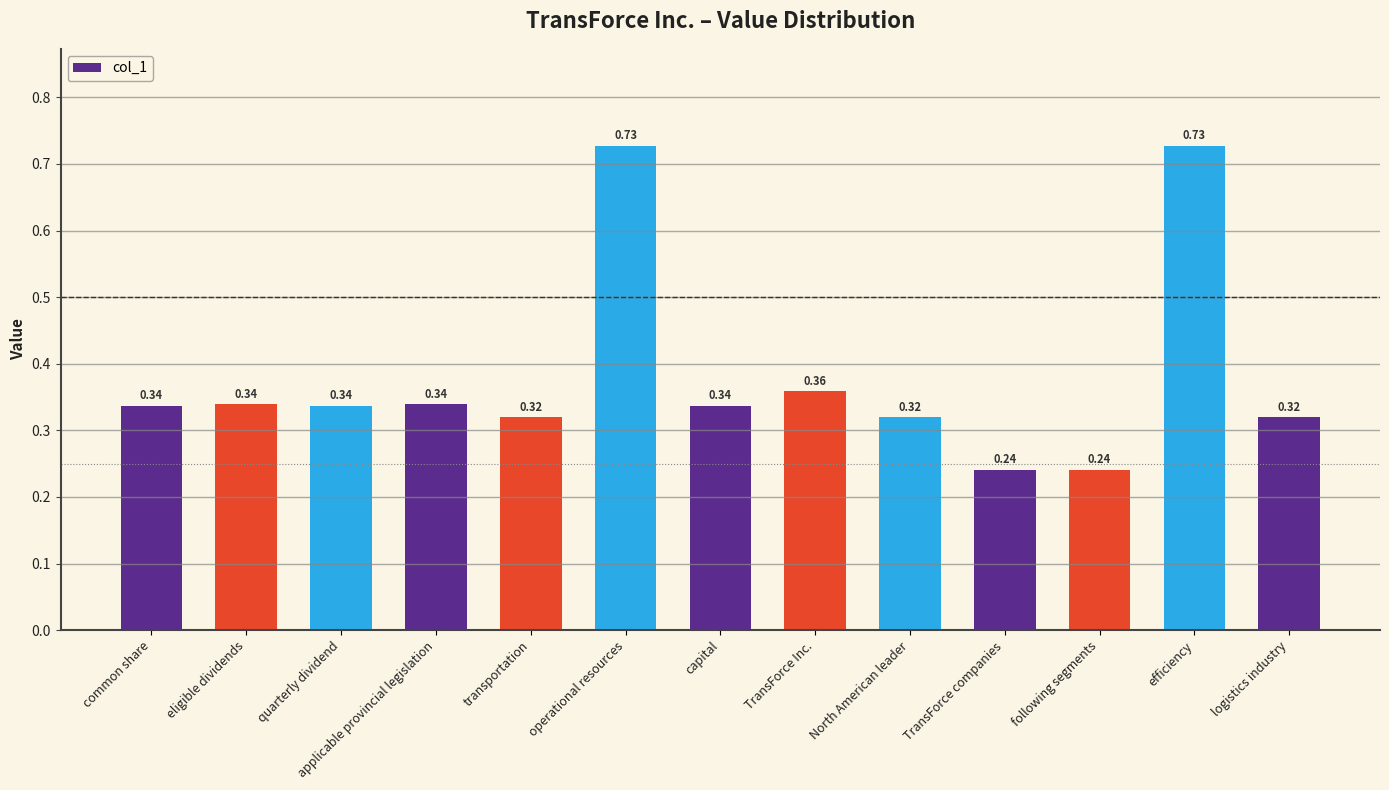

What is the difference between the maximum and minimum values?

0.5